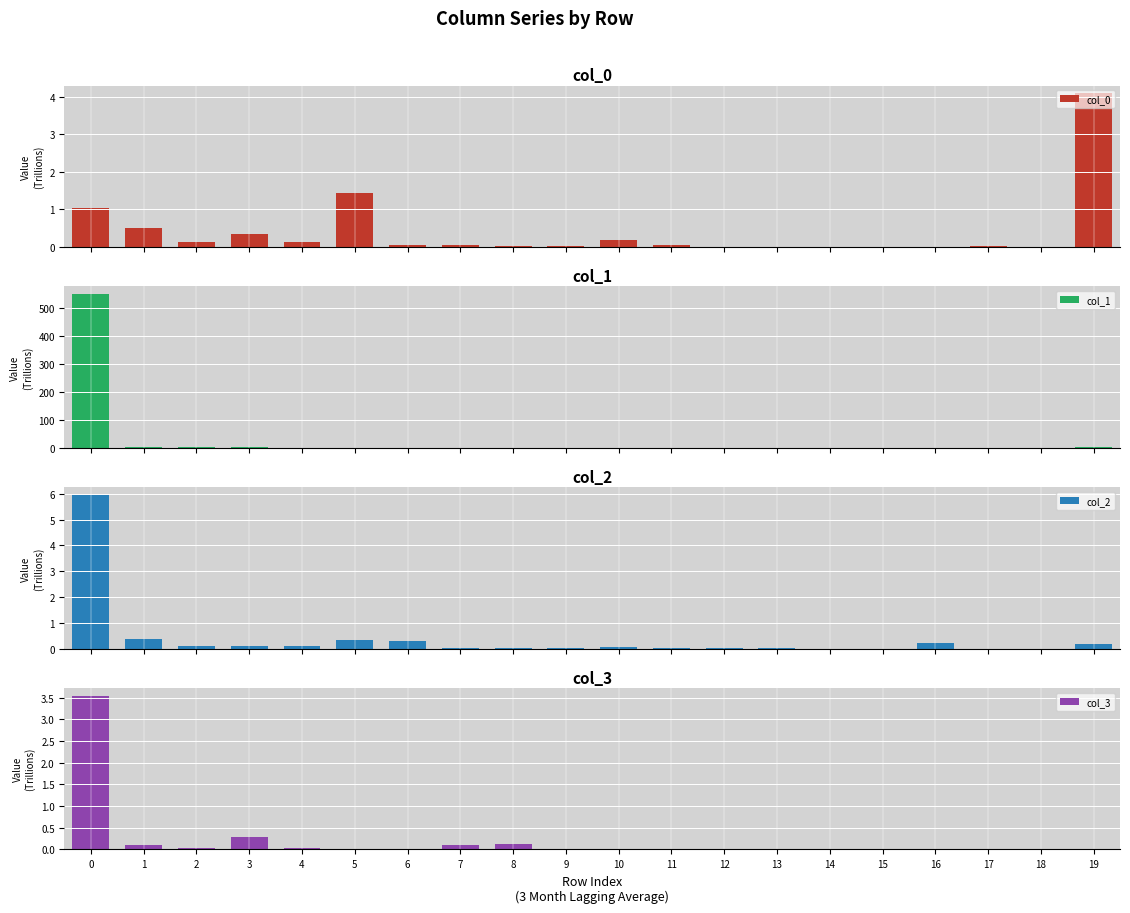

What value does the col_1 series have at 5?

0.5